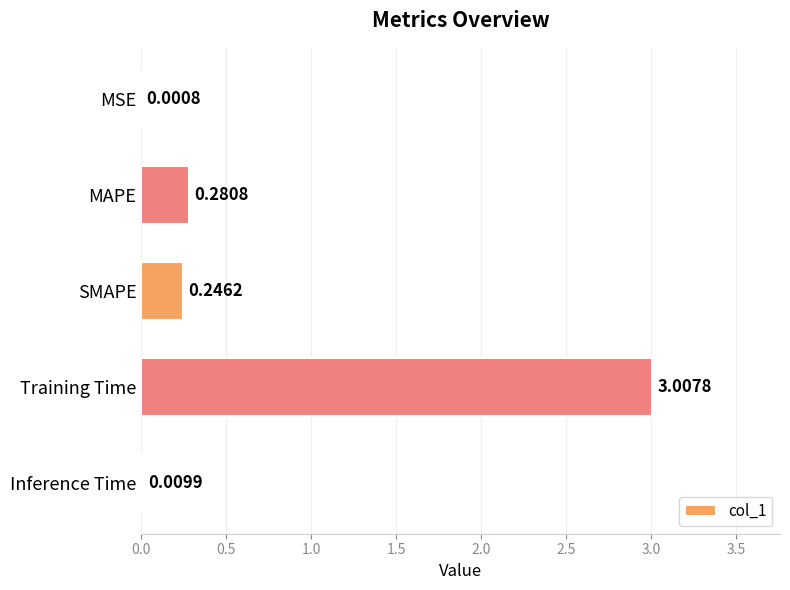

At which label is the value closest to 1?

MAPE